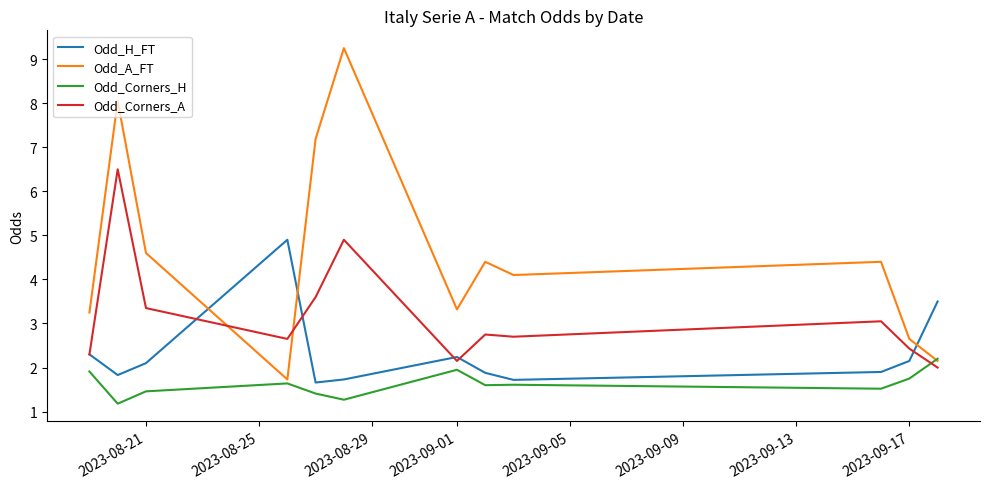

Is this an area chart (filled region under the line)?

No